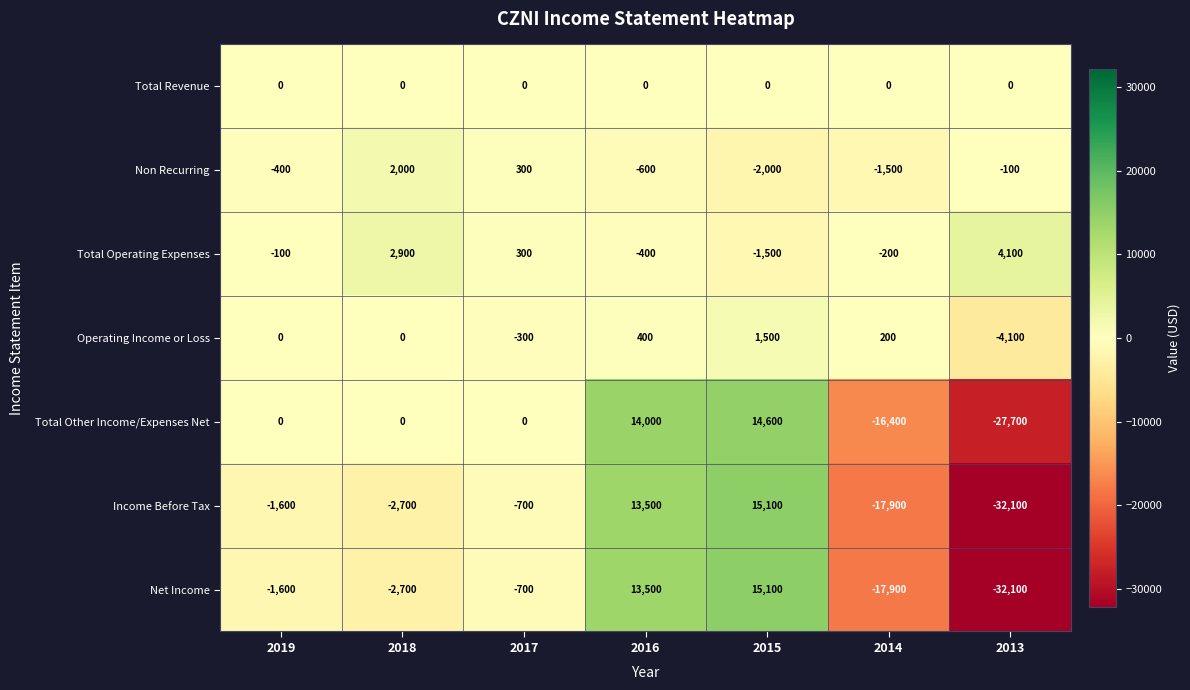

Where is Operating Income or Loss nearest to the value -1300?

2017